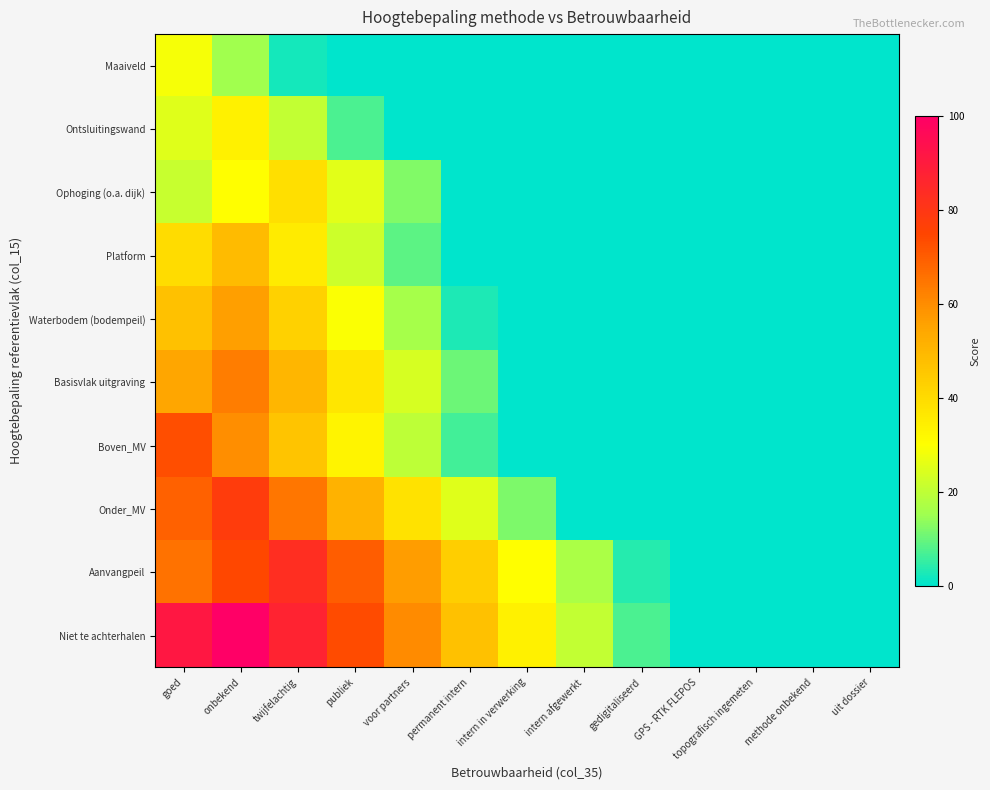

Reading right to left, what are all the values shown in this chart?

Maaiveld: uit dossier=0.0	methode onbekend=0.0	topografisch ingemeten=0.0	GPS - RTK FLEPOS=0.0	gedigitaliseerd=0.0	intern afgewerkt=0.0	intern in verwerking=0.0	permanent intern=0.0	voor partners=0.0	publiek=0.0	twijfelachtig=2.2	onbekend=15.4	goed=28.7
Ontsluitingswand: uit dossier=0.0	methode onbekend=0.0	topografisch ingemeten=0.0	GPS - RTK FLEPOS=0.0	gedigitaliseerd=0.0	intern afgewerkt=0.0	intern in verwerking=0.0	permanent intern=0.0	voor partners=0.0	publiek=7.4	twijfelachtig=20.6	onbekend=33.8	goed=25.0
Ophoging (o.a. dijk): uit dossier=0.0	methode onbekend=0.0	topografisch ingemeten=0.0	GPS - RTK FLEPOS=0.0	gedigitaliseerd=0.0	intern afgewerkt=0.0	intern in verwerking=0.0	permanent intern=0.0	voor partners=12.5	publiek=25.7	twijfelachtig=39.0	onbekend=30.1	goed=21.3
Platform: uit dossier=0.0	methode onbekend=0.0	topografisch ingemeten=0.0	GPS - RTK FLEPOS=0.0	gedigitaliseerd=0.0	intern afgewerkt=0.0	intern in verwerking=0.0	permanent intern=0.0	voor partners=8.8	publiek=22.1	twijfelachtig=35.3	onbekend=48.5	goed=39.7
Waterbodem (bodempeil): uit dossier=0.0	methode onbekend=0.0	topografisch ingemeten=0.0	GPS - RTK FLEPOS=0.0	gedigitaliseerd=0.0	intern afgewerkt=0.0	intern in verwerking=0.0	permanent intern=2.9	voor partners=16.2	publiek=29.4	twijfelachtig=42.6	onbekend=55.9	goed=47.1
Basisvlak uitgraving: uit dossier=0.0	methode onbekend=0.0	topografisch ingemeten=0.0	GPS - RTK FLEPOS=0.0	gedigitaliseerd=0.0	intern afgewerkt=0.0	intern in verwerking=0.0	permanent intern=10.3	voor partners=23.5	publiek=36.8	twijfelachtig=50.0	onbekend=63.2	goed=54.4
Boven_MV: uit dossier=0.0	methode onbekend=0.0	topografisch ingemeten=0.0	GPS - RTK FLEPOS=0.0	gedigitaliseerd=0.0	intern afgewerkt=0.0	intern in verwerking=0.0	permanent intern=6.6	voor partners=19.9	publiek=33.1	twijfelachtig=46.3	onbekend=59.6	goed=72.8
Onder_MV: uit dossier=0.0	methode onbekend=0.0	topografisch ingemeten=0.0	GPS - RTK FLEPOS=0.0	gedigitaliseerd=0.0	intern afgewerkt=0.0	intern in verwerking=11.8	permanent intern=25.0	voor partners=38.2	publiek=51.5	twijfelachtig=64.7	onbekend=77.9	goed=69.1
Aanvangpeil: uit dossier=0.0	methode onbekend=0.0	topografisch ingemeten=0.0	GPS - RTK FLEPOS=0.0	gedigitaliseerd=3.7	intern afgewerkt=16.9	intern in verwerking=30.1	permanent intern=43.4	voor partners=56.6	publiek=69.9	twijfelachtig=83.1	onbekend=74.3	goed=65.4
Niet te achterhalen: uit dossier=0.0	methode onbekend=0.0	topografisch ingemeten=0.0	GPS - RTK FLEPOS=0.0	gedigitaliseerd=7.4	intern afgewerkt=20.6	intern in verwerking=33.8	permanent intern=47.1	voor partners=60.3	publiek=73.5	twijfelachtig=86.8	onbekend=100.0	goed=91.2